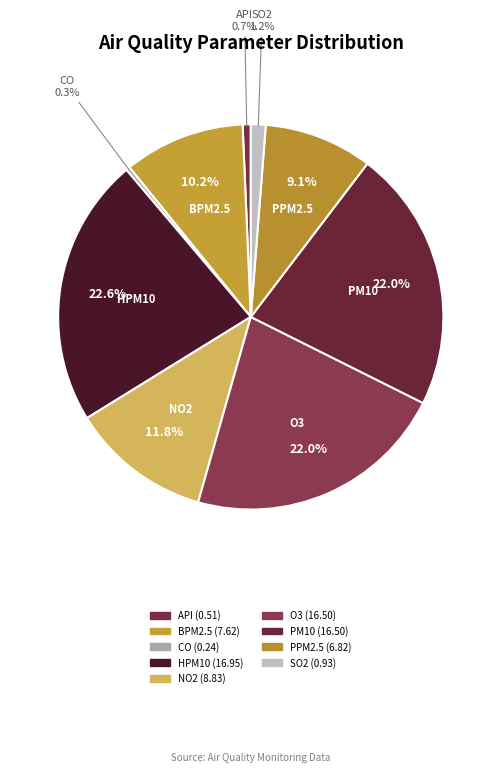

What percentage is the O3 slice, to the nearest percent?

22%